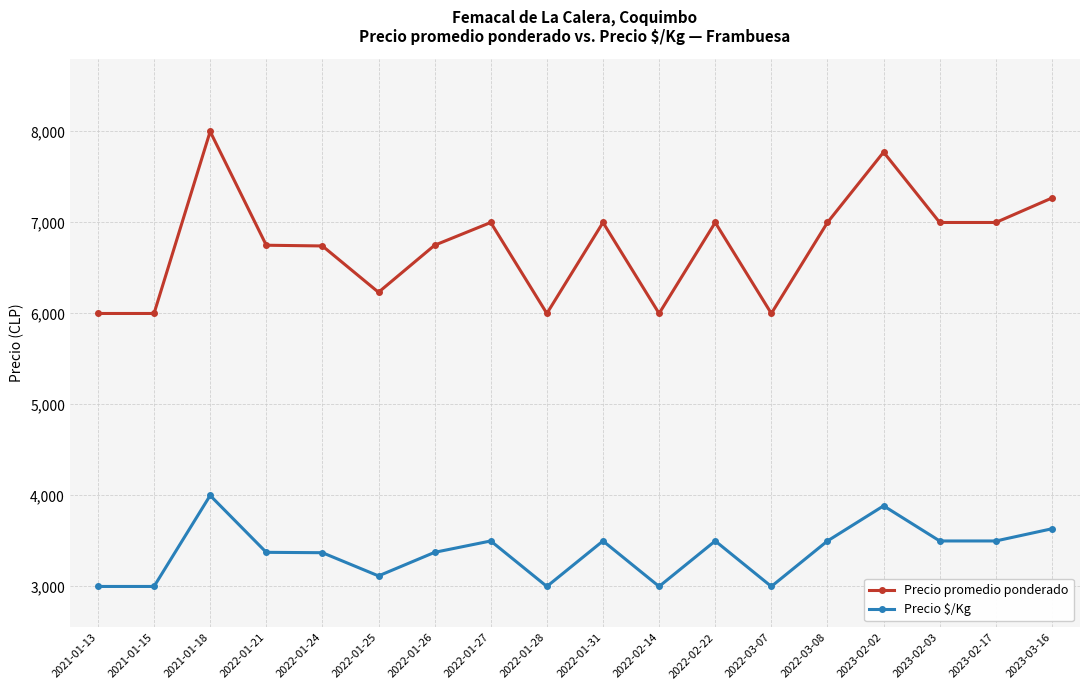

What is the spread (max minus min) of values at 2023-02-17?

3500